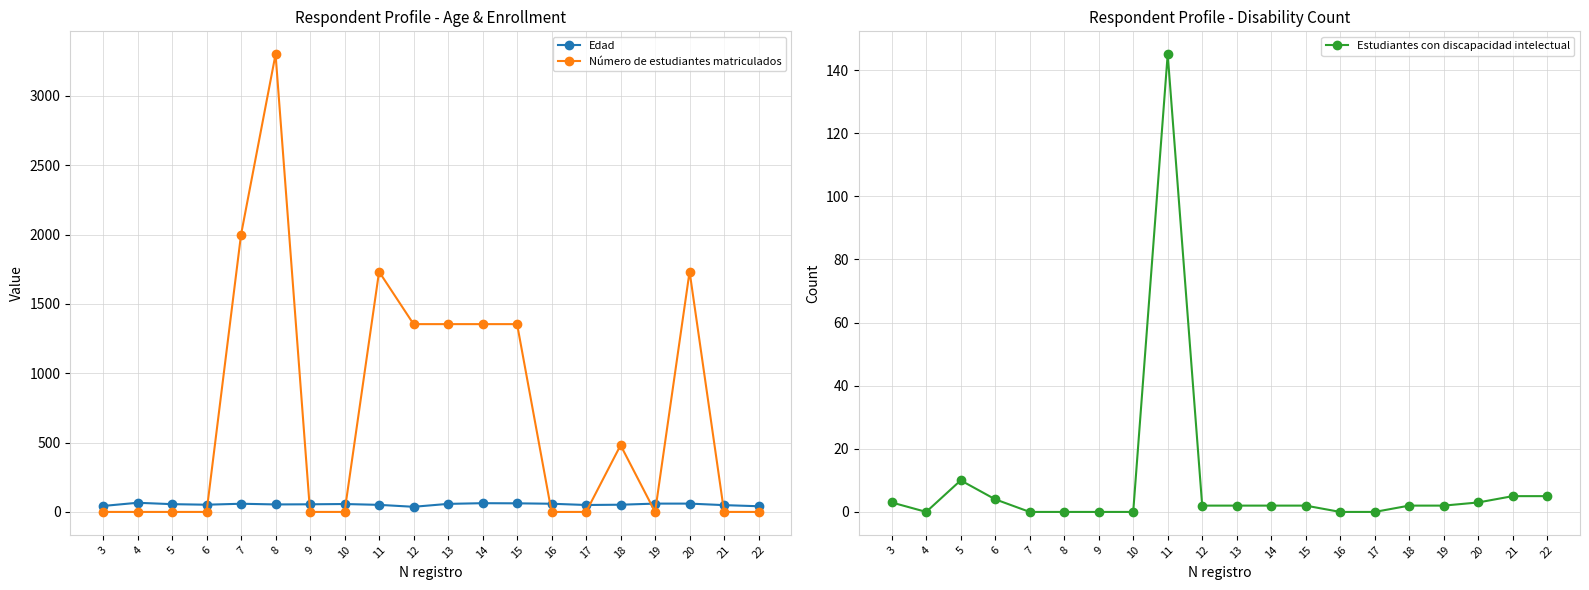

Where do Estudiantes con discapacidad intelectual and Número de estudiantes matriculados first cross each other?

6 and 7